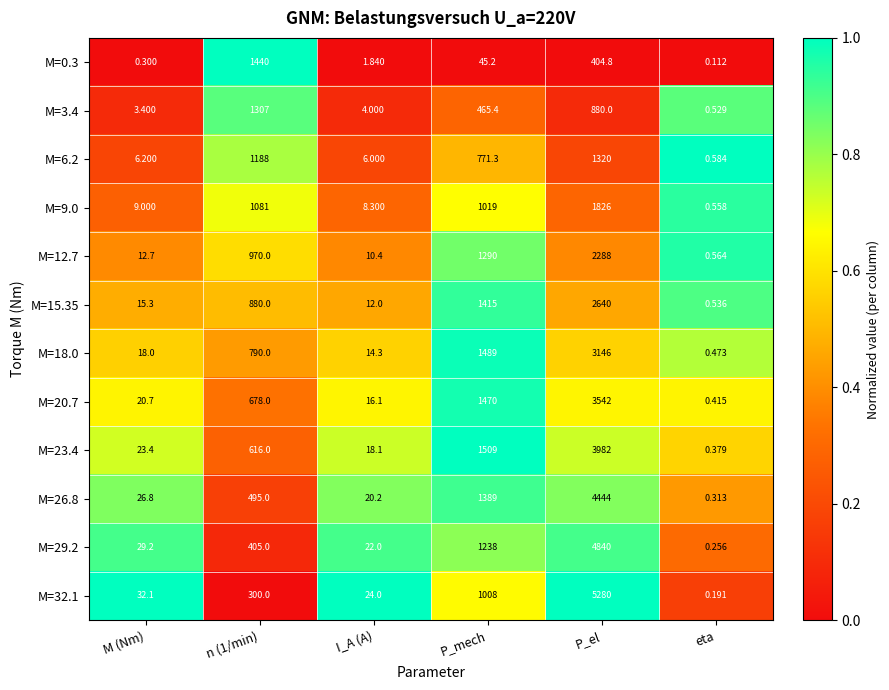

At which label is M=3.4 closest to 653?

P_mech